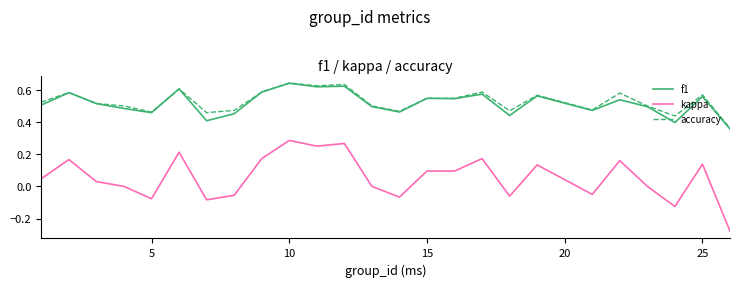

Which series has the largest range (max minus min)?

kappa